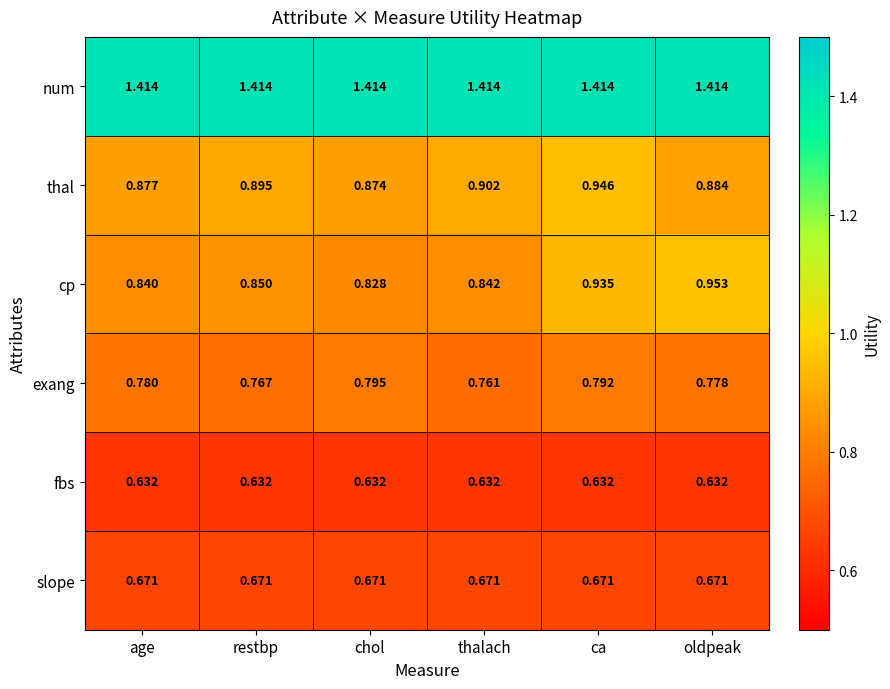

Where is cp nearest to the value 0?

chol